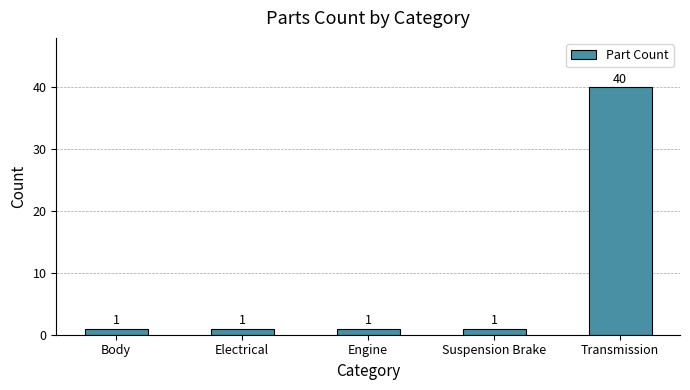

What is the change in value from Electrical to Transmission?

+39